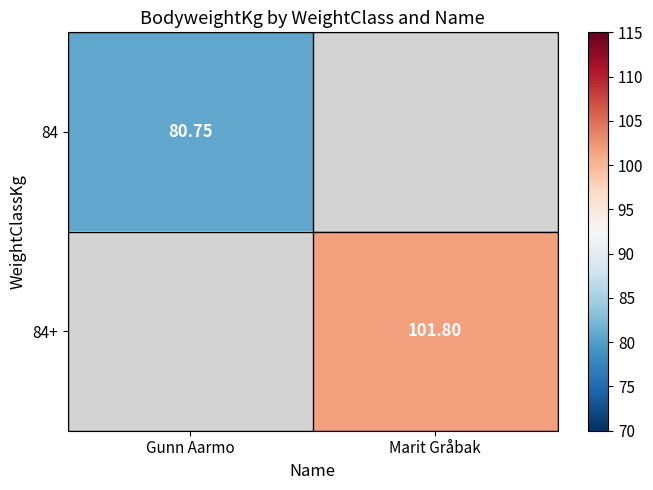

How many categories are shown in the chart?

2